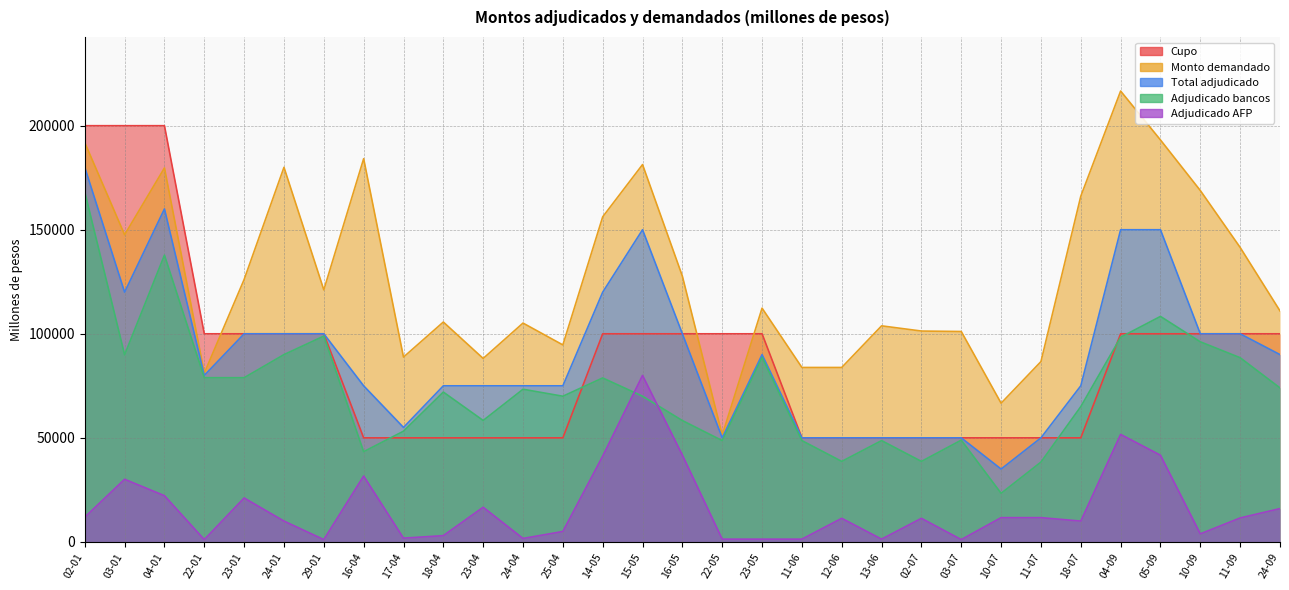

Reading left to right, transcribe all the data shown in this chart.

Cupo: 02-01=200000	03-01=200000	04-01=200000	22-01=100000	23-01=100000	24-01=100000	29-01=100000	16-04=50000	17-04=50000	18-04=50000	23-04=50000	24-04=50000	25-04=50000	14-05=100000	15-05=100000	16-05=100000	22-05=100000	23-05=100000	11-06=50000	12-06=50000	13-06=50000	02-07=50000	03-07=50000	10-07=50000	11-07=50000	18-07=50000	04-09=100000	05-09=100000	10-09=100000	11-09=100000	24-09=100000
Monto demandado: 02-01=191870	03-01=147590	04-01=179700	22-01=81100	23-01=126100	24-01=180000	29-01=121100	16-04=184150	17-04=88800	18-04=105650	23-04=88150	24-04=105150	25-04=94650	14-05=156210	15-05=181320	16-05=127700	22-05=51320	23-05=112320	11-06=83820	12-06=83820	13-06=103820	02-07=101320	03-07=101100	10-07=66650	11-07=86650	18-07=166100	04-09=216650	05-09=193150	10-09=168850	11-09=141500	24-09=111000
Total adjudicado: 02-01=180000	03-01=120000	04-01=160000	22-01=80000	23-01=100000	24-01=100000	29-01=100000	16-04=75000	17-04=55000	18-04=75000	23-04=75000	24-04=75000	25-04=75000	14-05=120000	15-05=150000	16-05=100000	22-05=50000	23-05=90000	11-06=50000	12-06=50000	13-06=50000	02-07=50000	03-07=50000	10-07=35000	11-07=50000	18-07=75000	04-09=150000	05-09=150000	10-09=100000	11-09=100000	24-09=90000
Adjudicado bancos: 02-01=168130	03-01=89910	04-01=137800	22-01=78900	23-01=78900	24-01=90000	29-01=98900	16-04=43350	17-04=53200	18-04=72000	23-04=58350	24-04=73350	25-04=70000	14-05=78790	15-05=70000	16-05=58300	22-05=48680	23-05=88680	11-06=48680	12-06=38680	13-06=48680	02-07=38680	03-07=48900	10-07=23350	11-07=38350	18-07=65000	04-09=98350	05-09=108350	10-09=96150	11-09=88500	24-09=74000
Adjudicado AFP: 02-01=11870	03-01=30090	04-01=22200	22-01=1100	23-01=21100	24-01=10000	29-01=1100	16-04=31650	17-04=1800	18-04=3000	23-04=16650	24-04=1650	25-04=5000	14-05=41210	15-05=80000	16-05=41700	22-05=1320	23-05=1320	11-06=1320	12-06=11320	13-06=1320	02-07=11320	03-07=1100	10-07=11650	11-07=11650	18-07=10000	04-09=51650	05-09=41650	10-09=3850	11-09=11500	24-09=16000